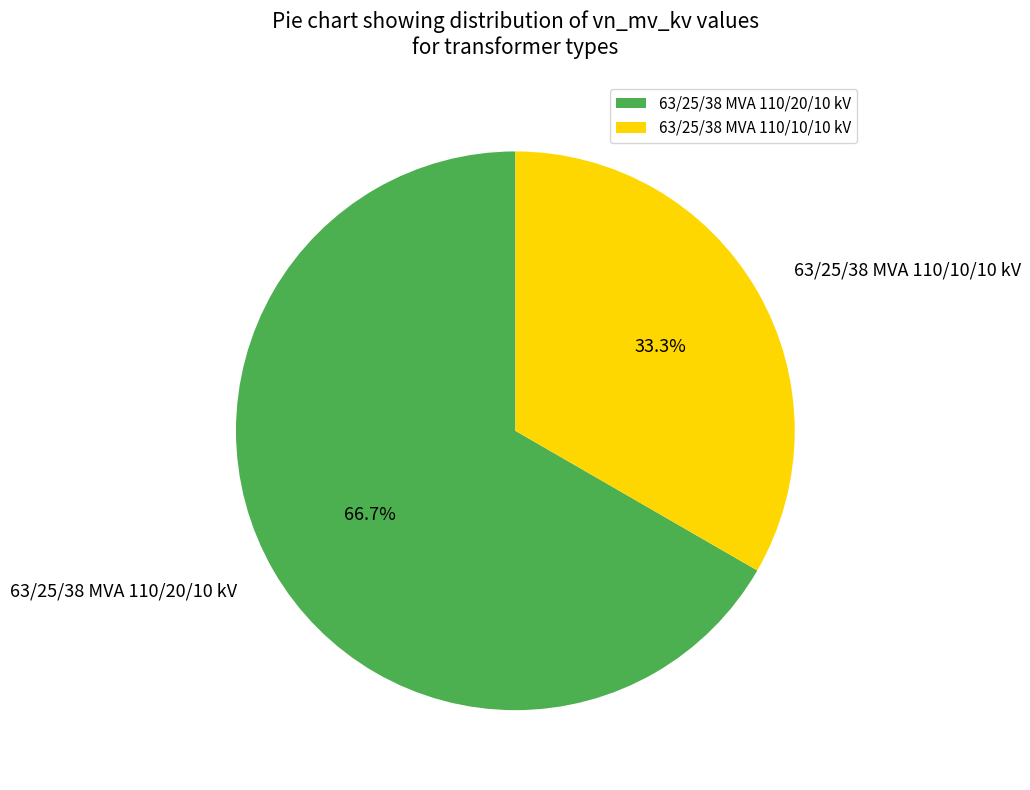

How many segments does this pie chart have?

2